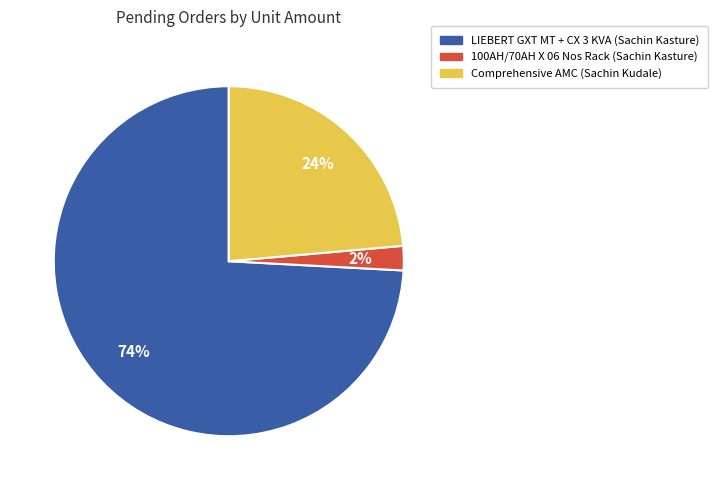

To the nearest percent, what percentage of the pie is LIEBERT GXT MT + CX 3 KVA (Sachin Kasture)?

74%